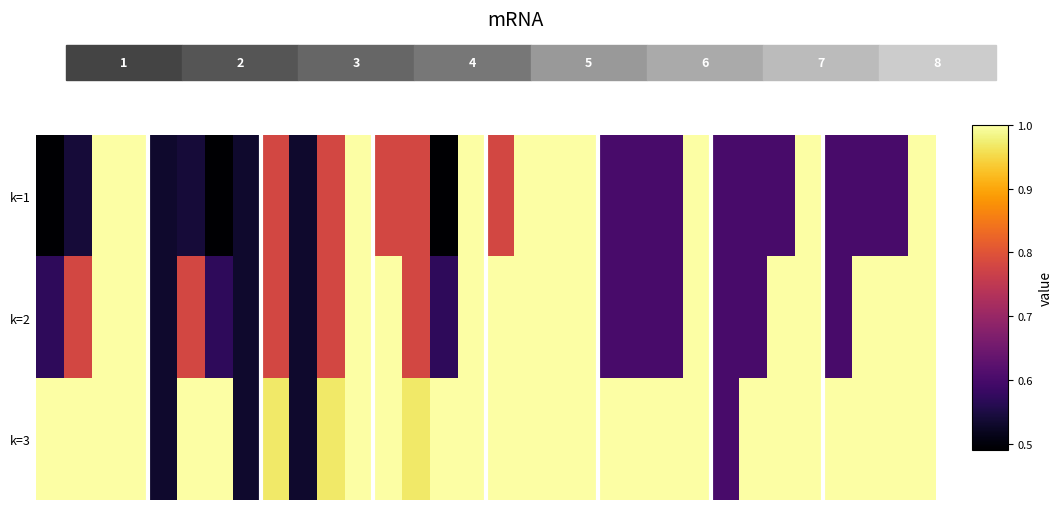

Reading left to right, transcribe all the data shown in this chart.

k=1: 0.5	0.5	1.0	1.0	0.5	0.5	0.5	0.5	0.8	0.5	0.8	1.0	0.8	0.8	0.5	1.0	0.8	1.0	1.0	1.0	0.6	0.6	0.6	1.0	0.6	0.6	0.6	1.0	0.6	0.6	0.6	1.0
k=2: 0.6	0.8	1.0	1.0	0.5	0.8	0.6	0.5	0.8	0.5	0.8	1.0	1.0	0.8	0.6	1.0	1.0	1.0	1.0	1.0	0.6	0.6	0.6	1.0	0.6	0.6	1.0	1.0	0.6	1.0	1.0	1.0
k=3: 1.0	1.0	1.0	1.0	0.5	1.0	1.0	0.5	1.0	0.5	1.0	1.0	1.0	1.0	1.0	1.0	1.0	1.0	1.0	1.0	1.0	1.0	1.0	1.0	0.6	1.0	1.0	1.0	1.0	1.0	1.0	1.0